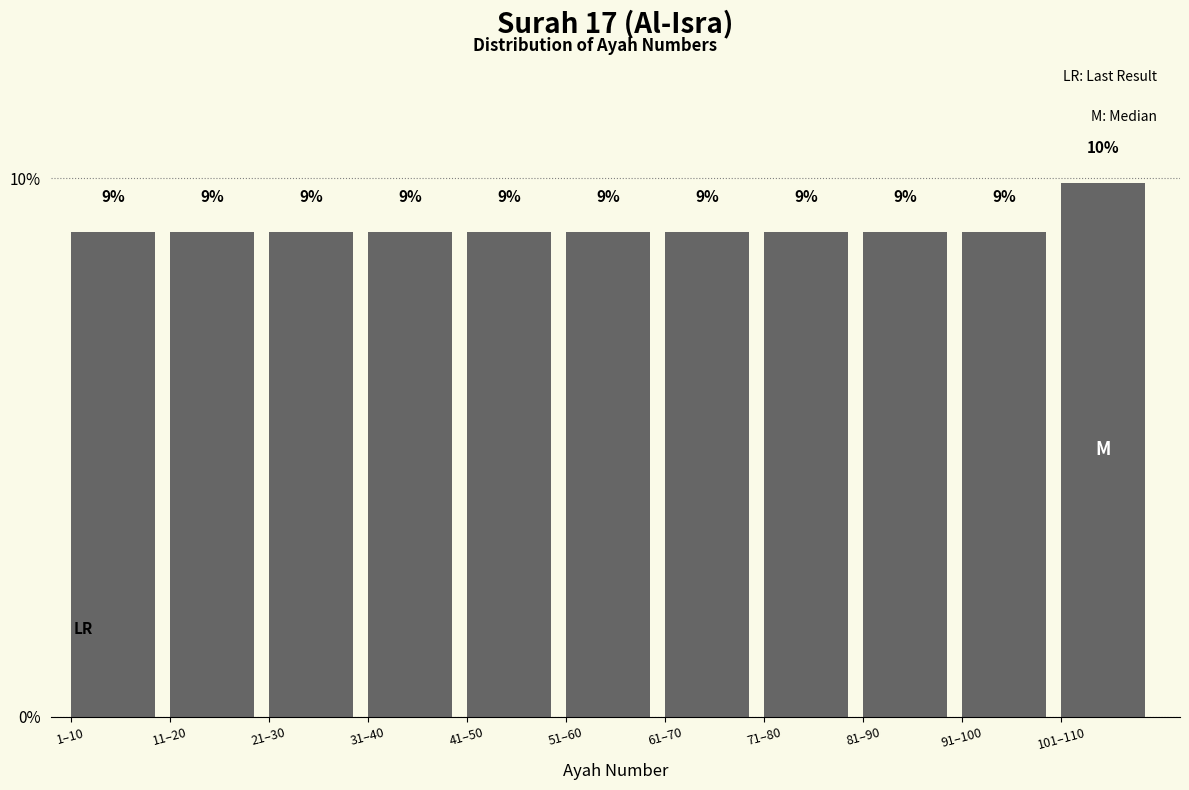

At which category does the chart reach its peak across all series?

101–110